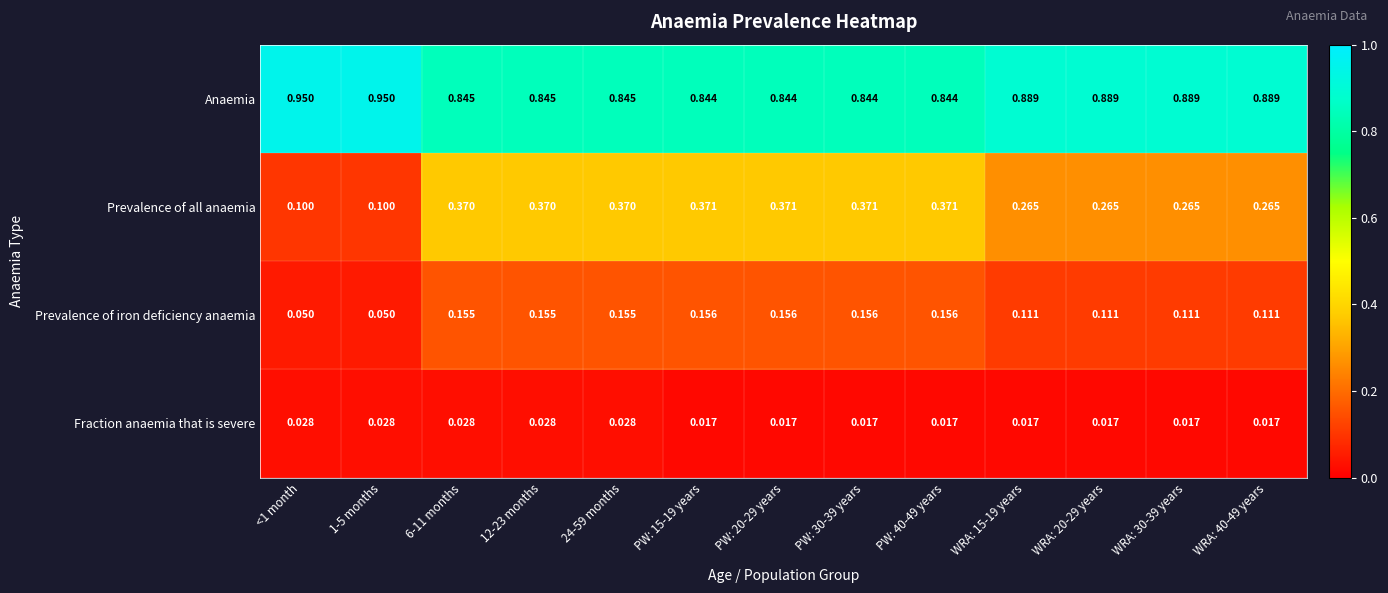

Which series has the largest total across all categories?

Anaemia